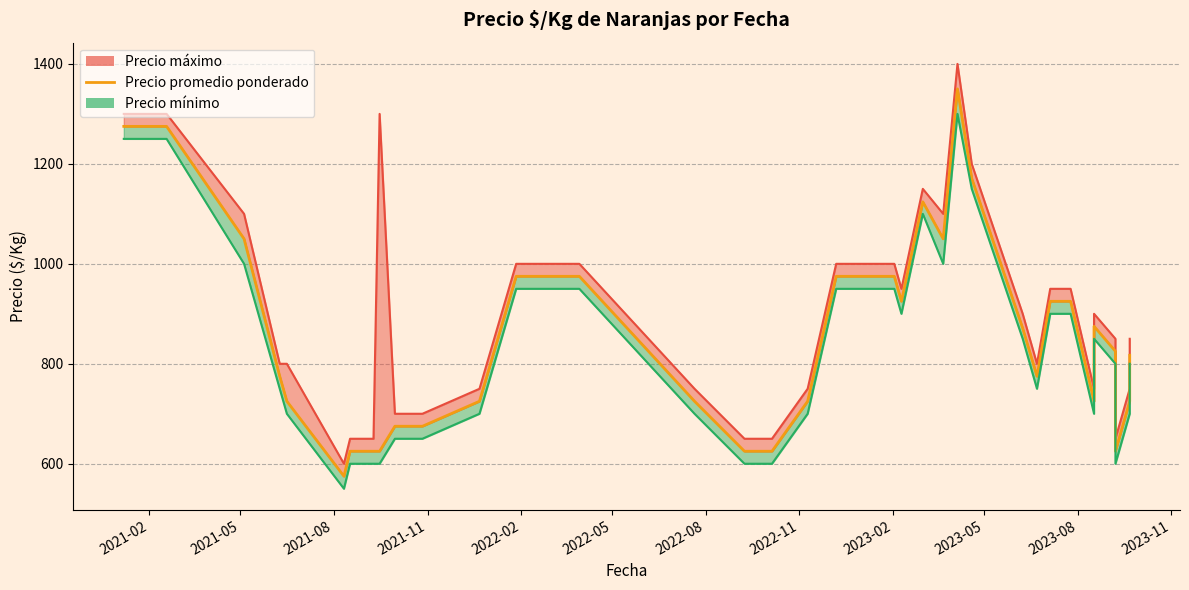

Rank the series by their maximum value, from lowest to highest.

Precio mínimo, Precio promedio ponderado, Precio máximo